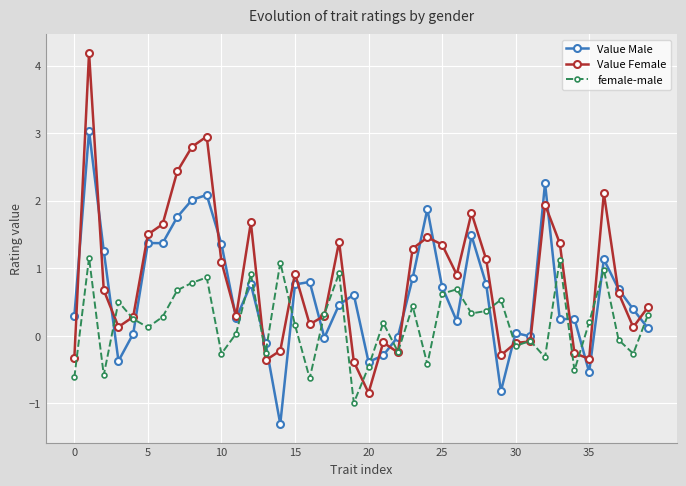

What is the maximum value for Value Male?

3.0